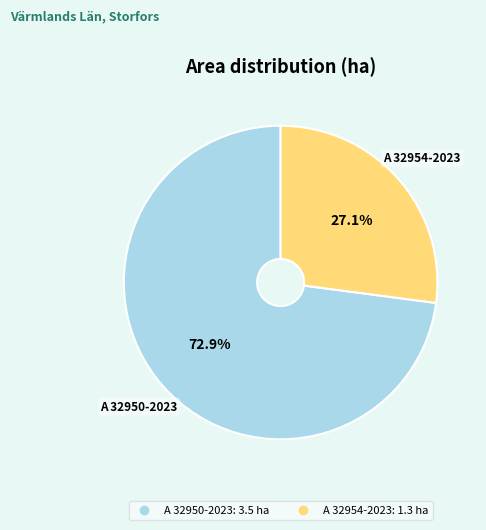

Does any single category account for the majority?

Yes